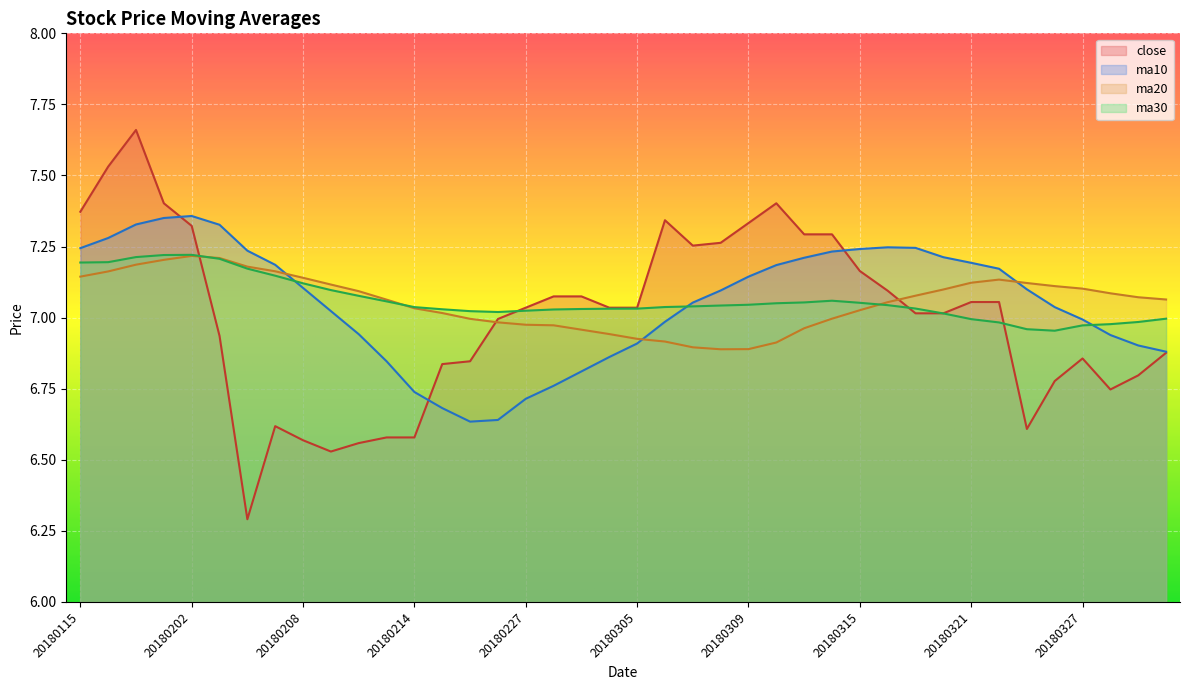

Is the value of ma30 at 20180329 greater than the value of ma10 at 20180316?

No